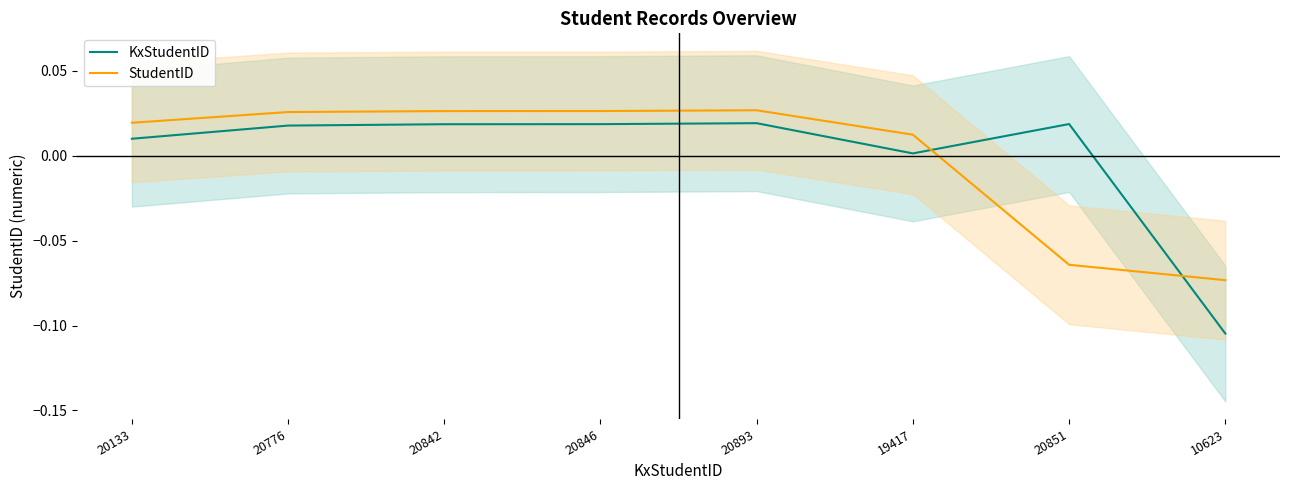

Where does the KxStudentID series first go above 0?

20133